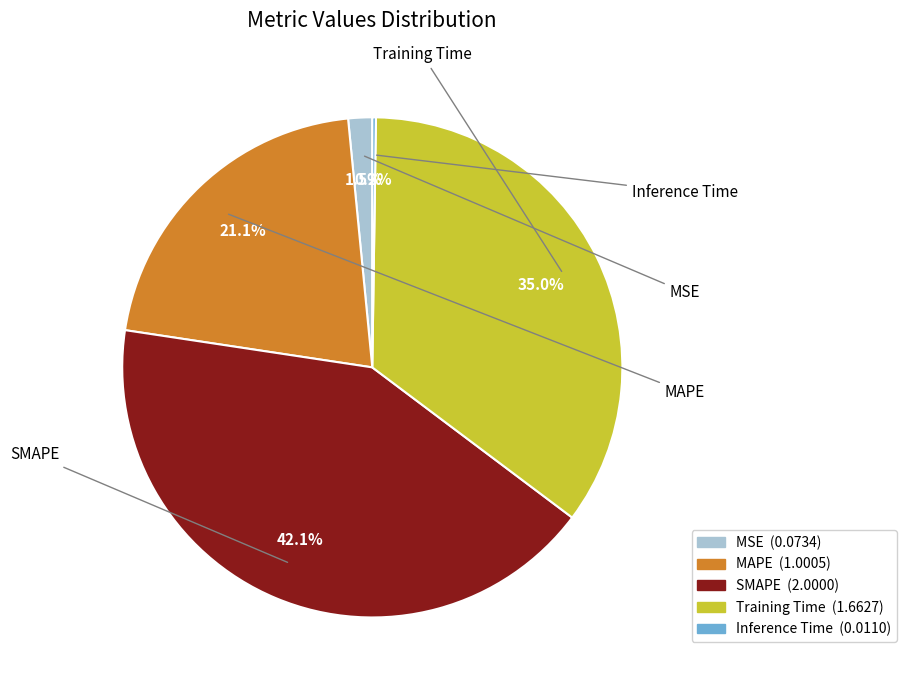

Which slice is the largest?

SMAPE